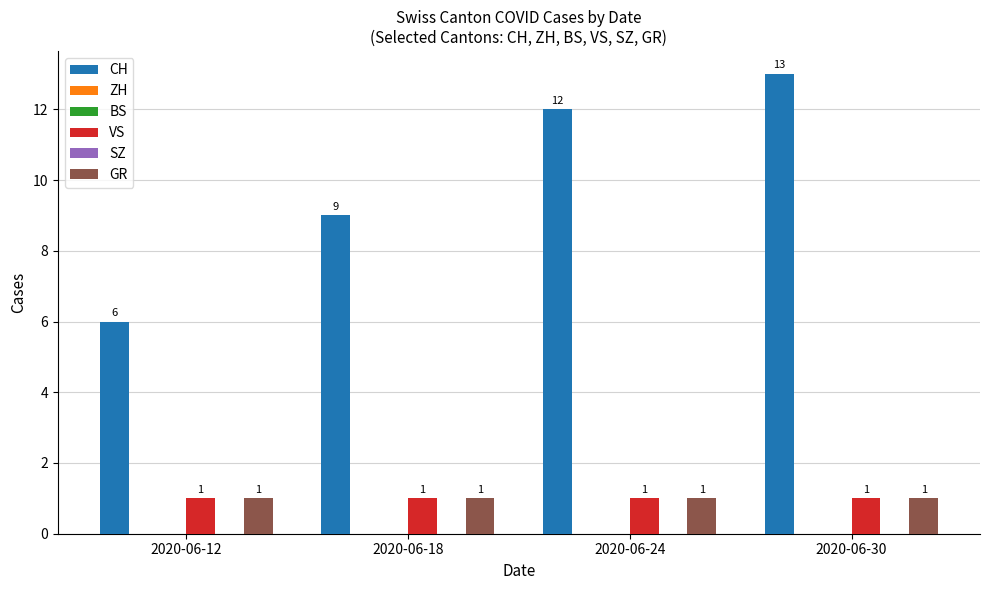

The VS series shows 2 at 2020-06-12. True or false?

False